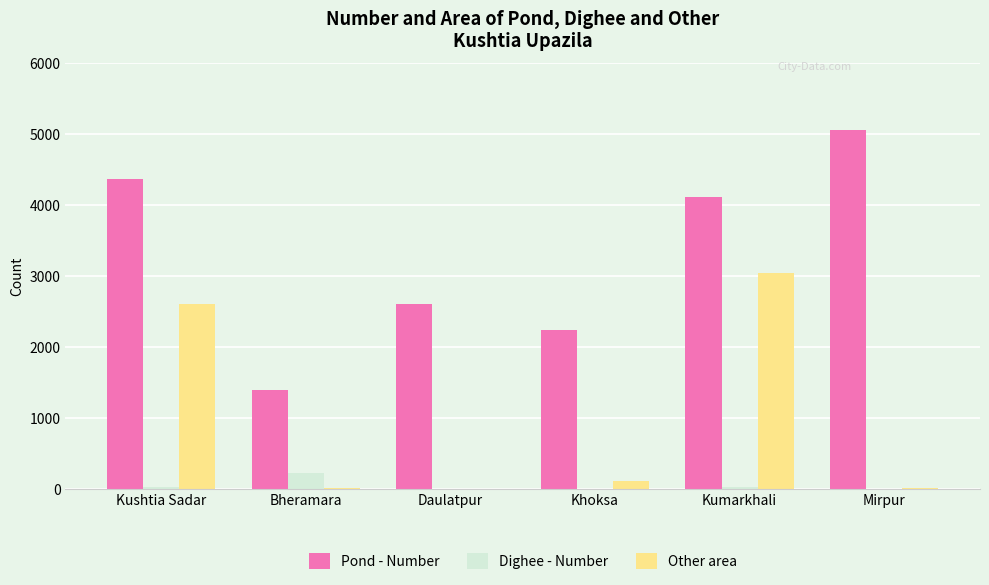

What is the sum of all Other area values?

5775